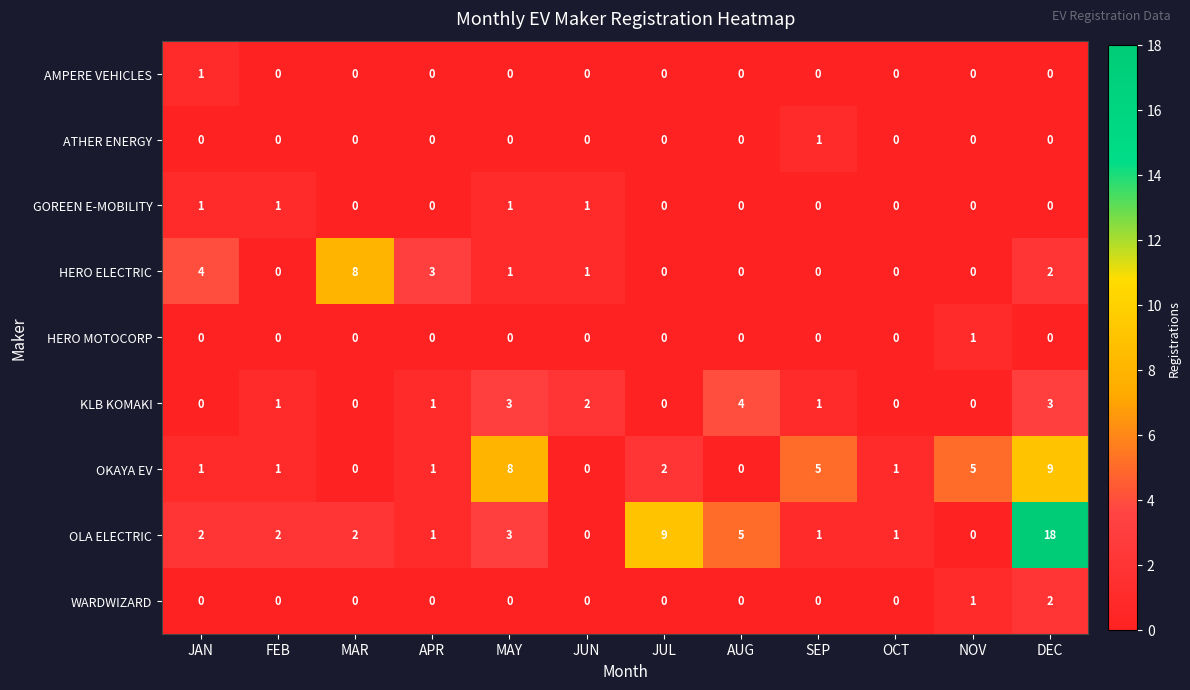

Which label corresponds to the largest value in the chart?

DEC